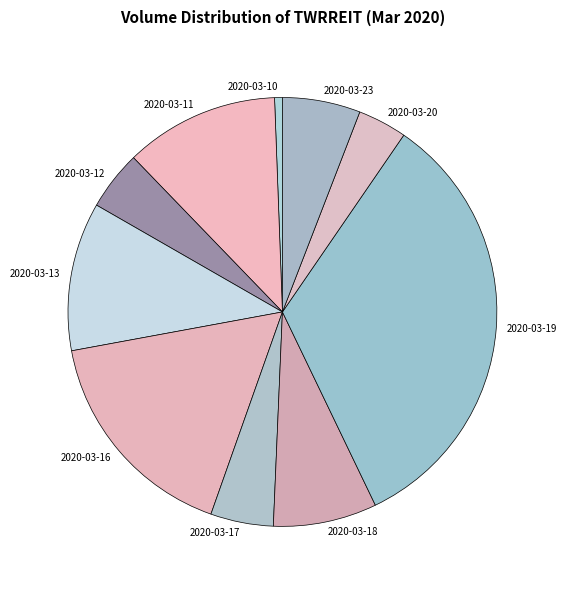

Does 2020-03-13 represent more than half of the total?

No